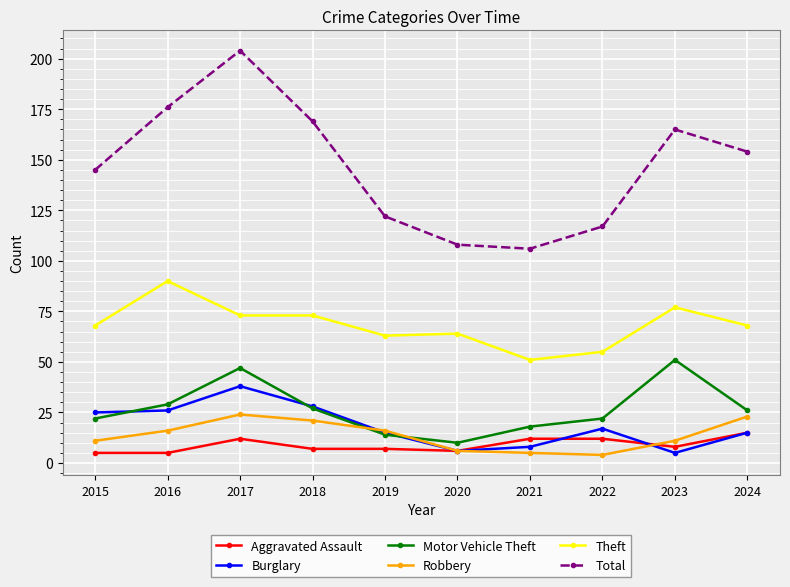

Reading right to left, list all the values displayed in this chart.

Aggravated Assault: 2024=15	2023=8	2022=12	2021=12	2020=6	2019=7	2018=7	2017=12	2016=5	2015=5
Burglary: 2024=15	2023=5	2022=17	2021=8	2020=6	2019=15	2018=28	2017=38	2016=26	2015=25
Motor Vehicle Theft: 2024=26	2023=51	2022=22	2021=18	2020=10	2019=14	2018=27	2017=47	2016=29	2015=22
Robbery: 2024=23	2023=11	2022=4	2021=5	2020=6	2019=16	2018=21	2017=24	2016=16	2015=11
Theft: 2024=68	2023=77	2022=55	2021=51	2020=64	2019=63	2018=73	2017=73	2016=90	2015=68
Total: 2024=154	2023=165	2022=117	2021=106	2020=108	2019=122	2018=169	2017=204	2016=176	2015=145